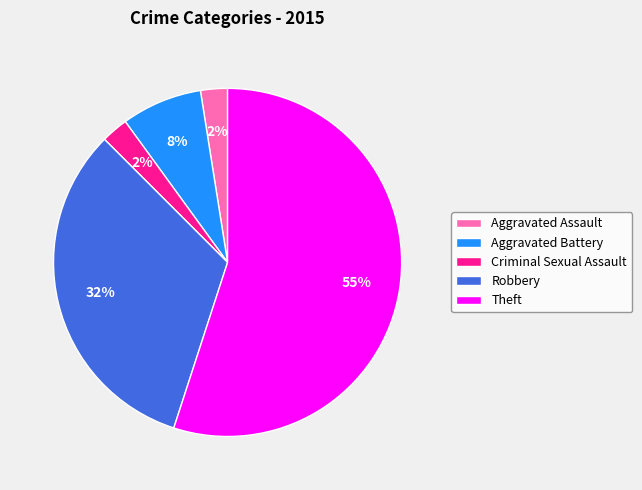

Do Robbery and Aggravated Battery together represent more than half of the pie?

No